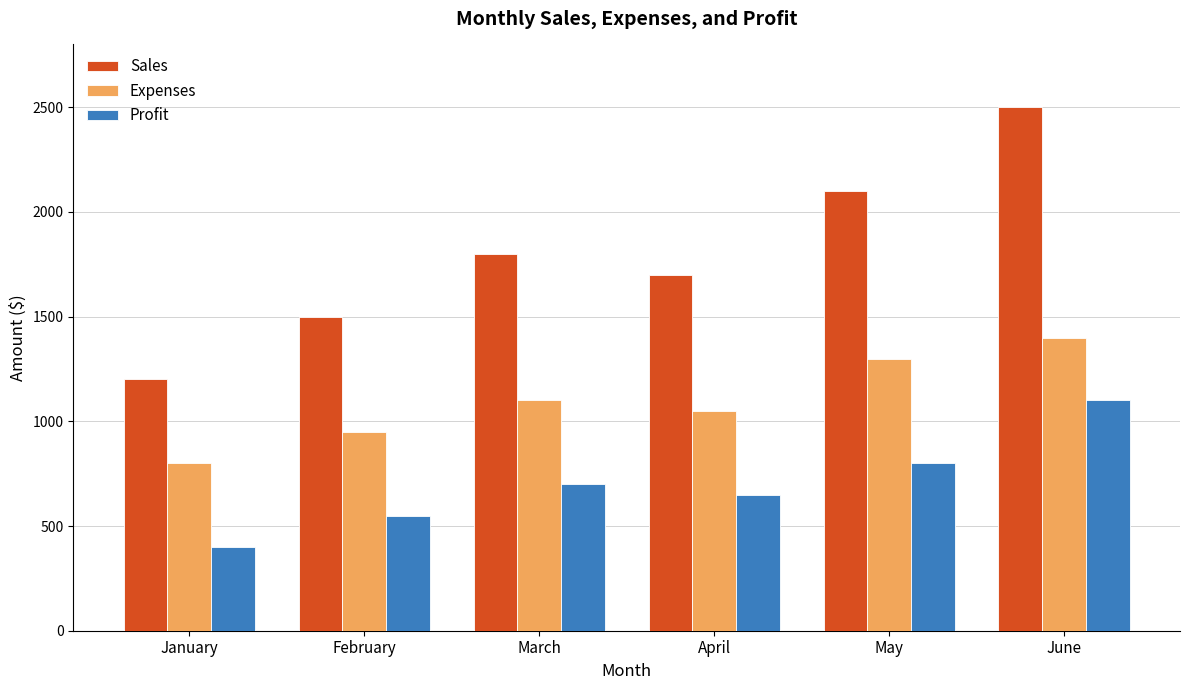

What is the minimum value shown in the chart?

400